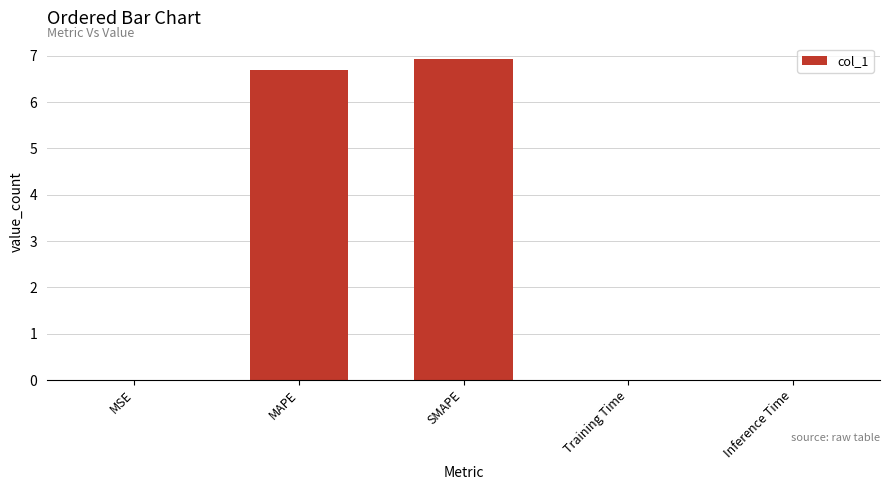

Which category has the highest value across all series?

SMAPE